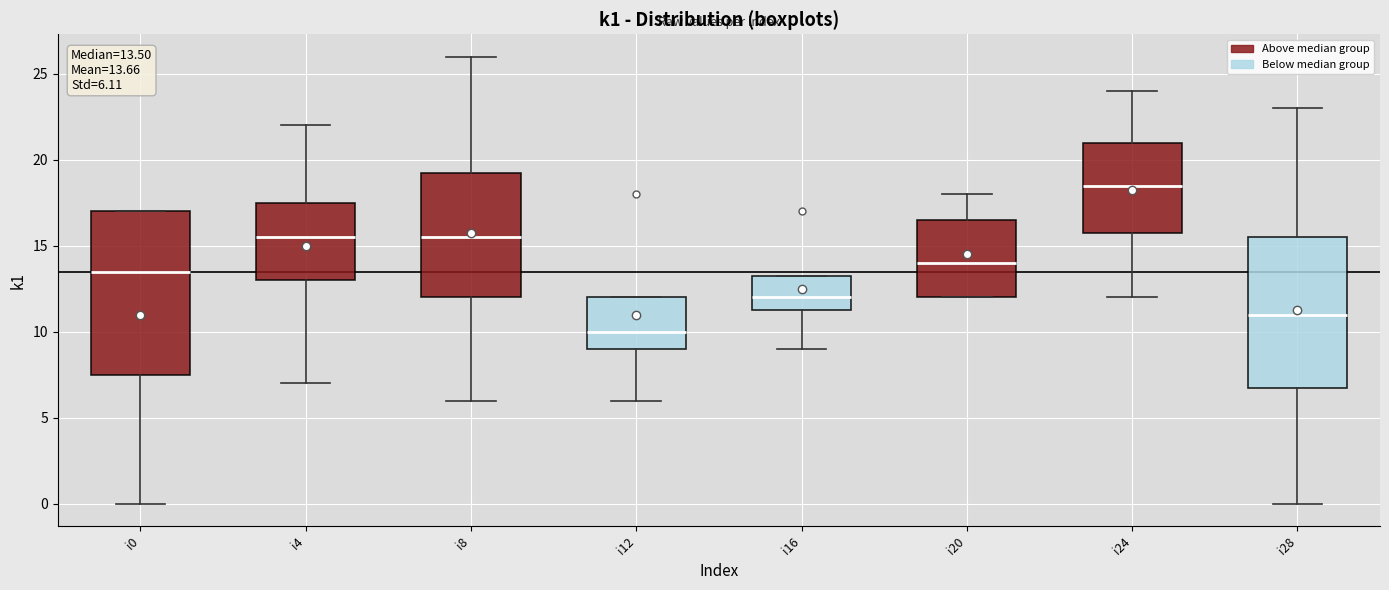

Which box is the tallest, from its lower edge to its upper edge?

i0